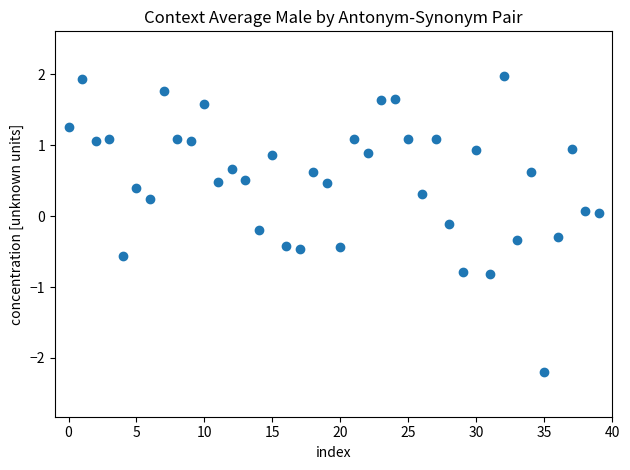

What is the range of Y values (max minus min)?

4.2